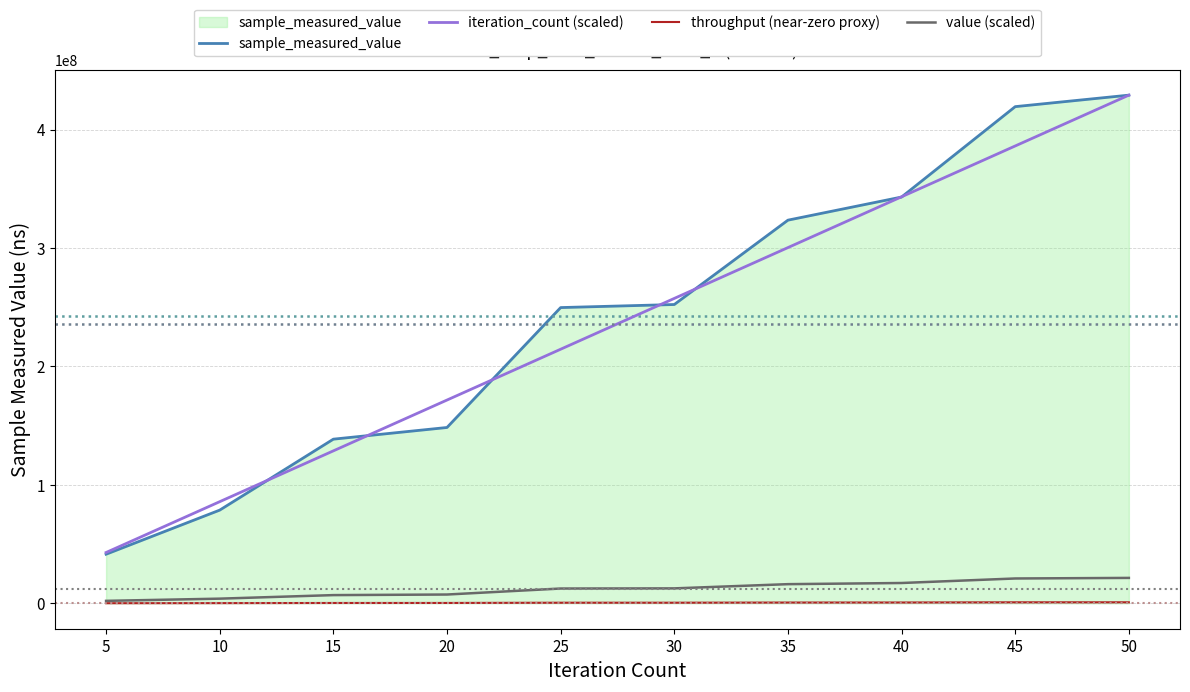

Count the number of categories in the chart.

10